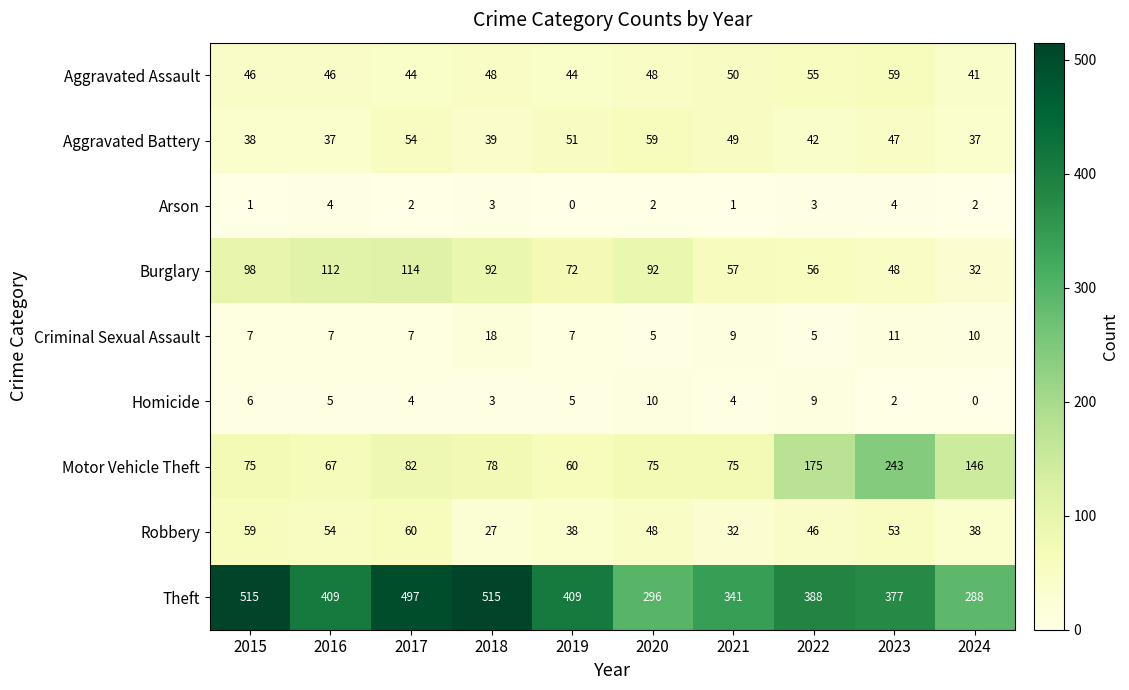

How many data points does each series have?

10